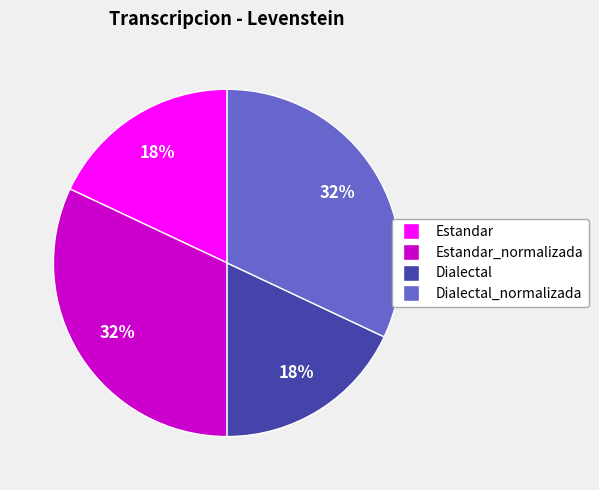

To the nearest percent, what is the average slice percentage?

25%